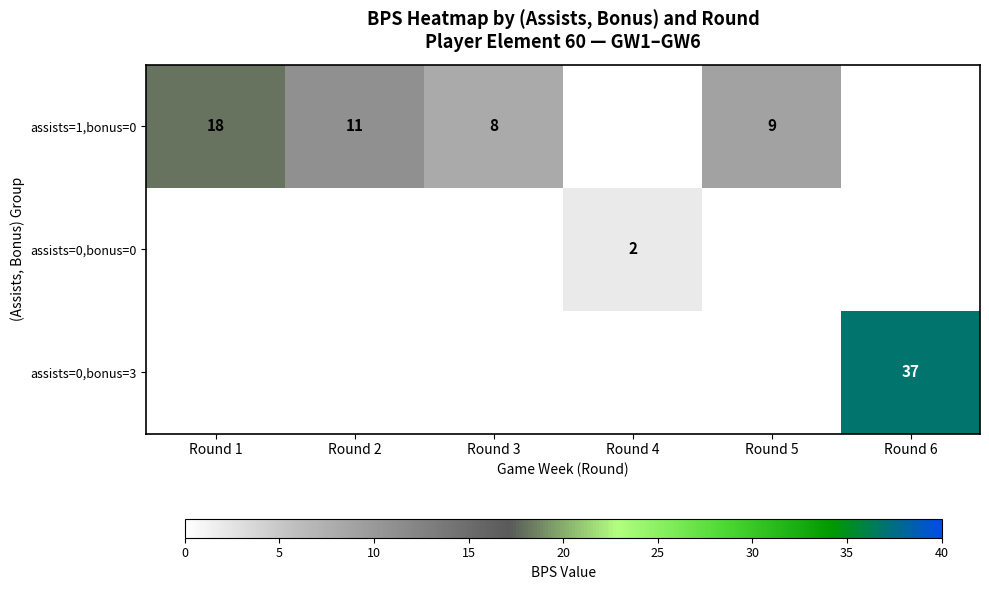

The value of assists=1,bonus=0 at Round 2 is 11. True or false?

True